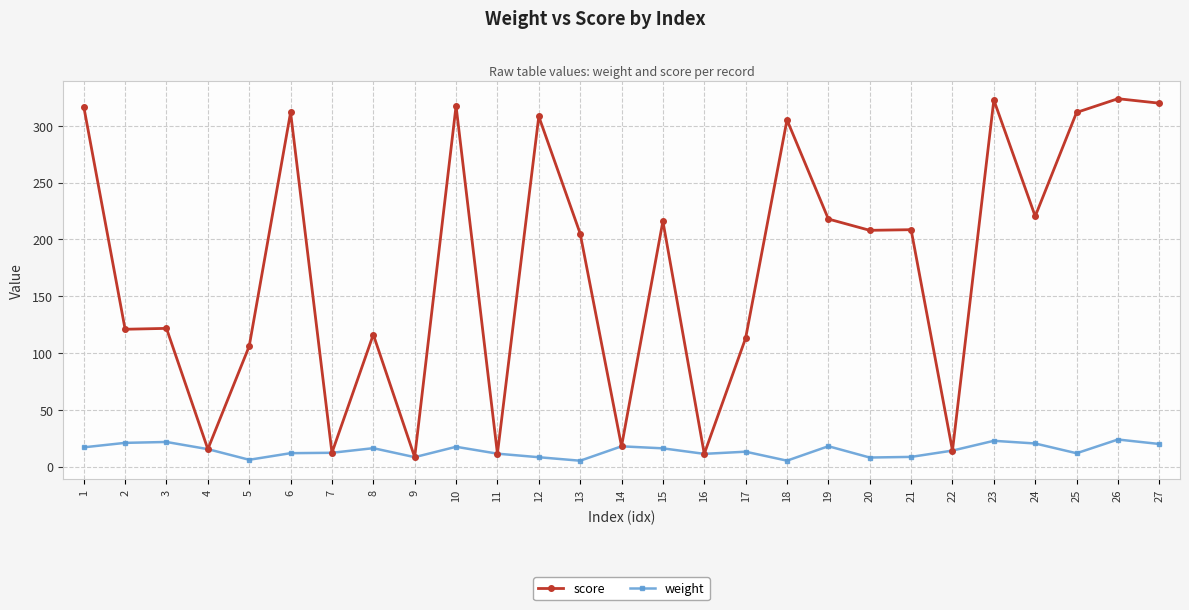

What is the total value across all series at 1?

333.8